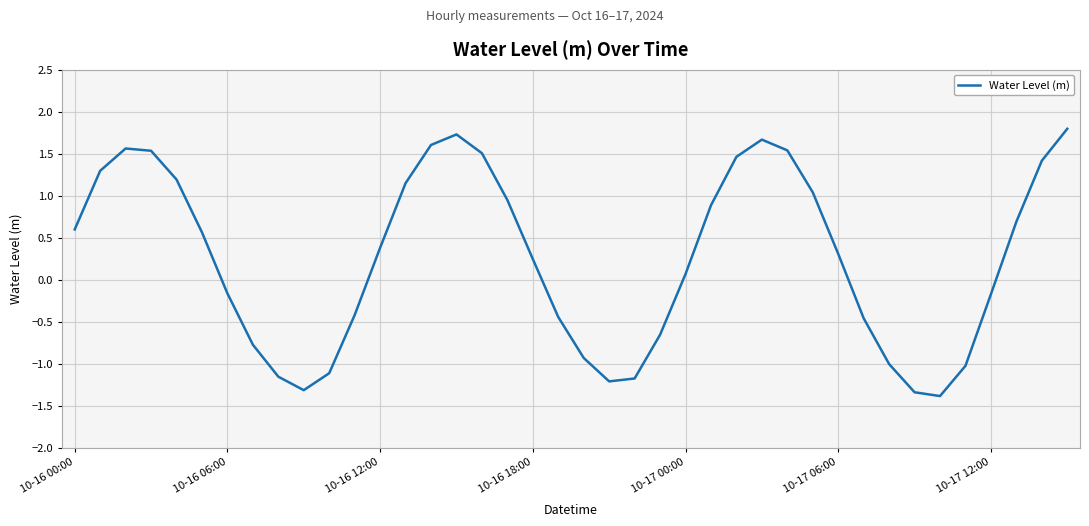

How many positive values are there?

23